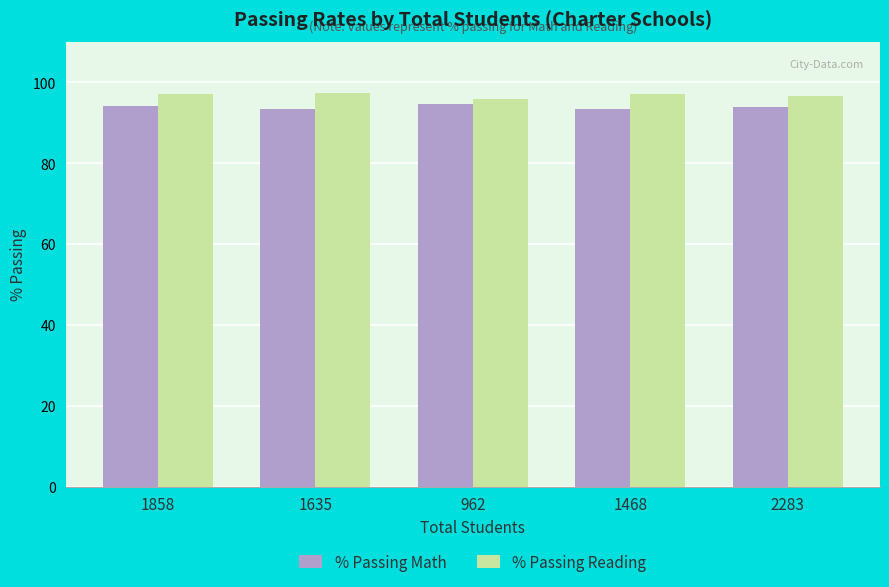

Is the value of % Passing Reading at 1635 greater than the value of % Passing Math at 1858?

Yes